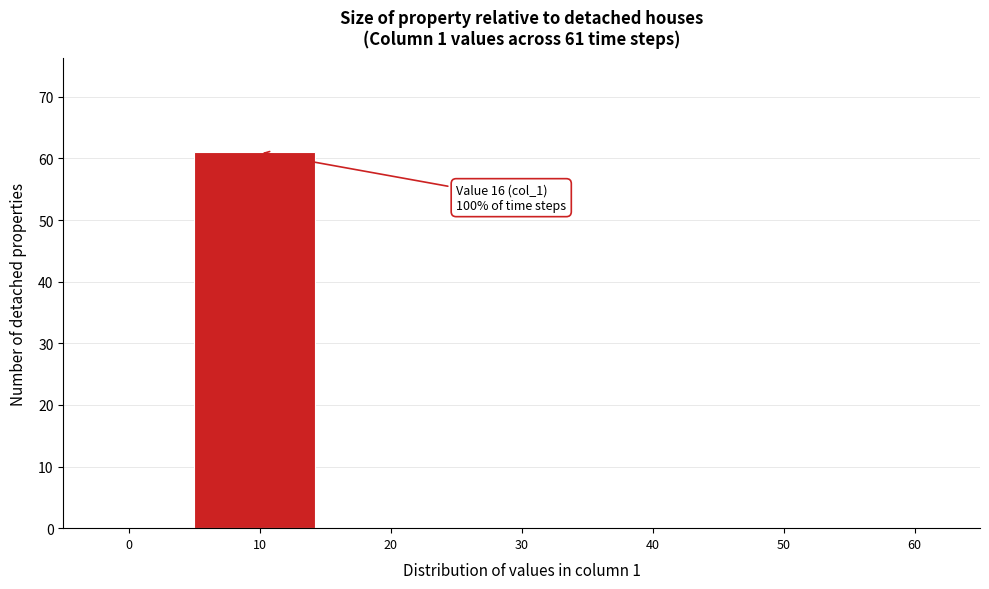

Reading left to right, what are all the values shown in this chart?

0=0	10=61	20=0	30=0	40=0	50=0	60=0